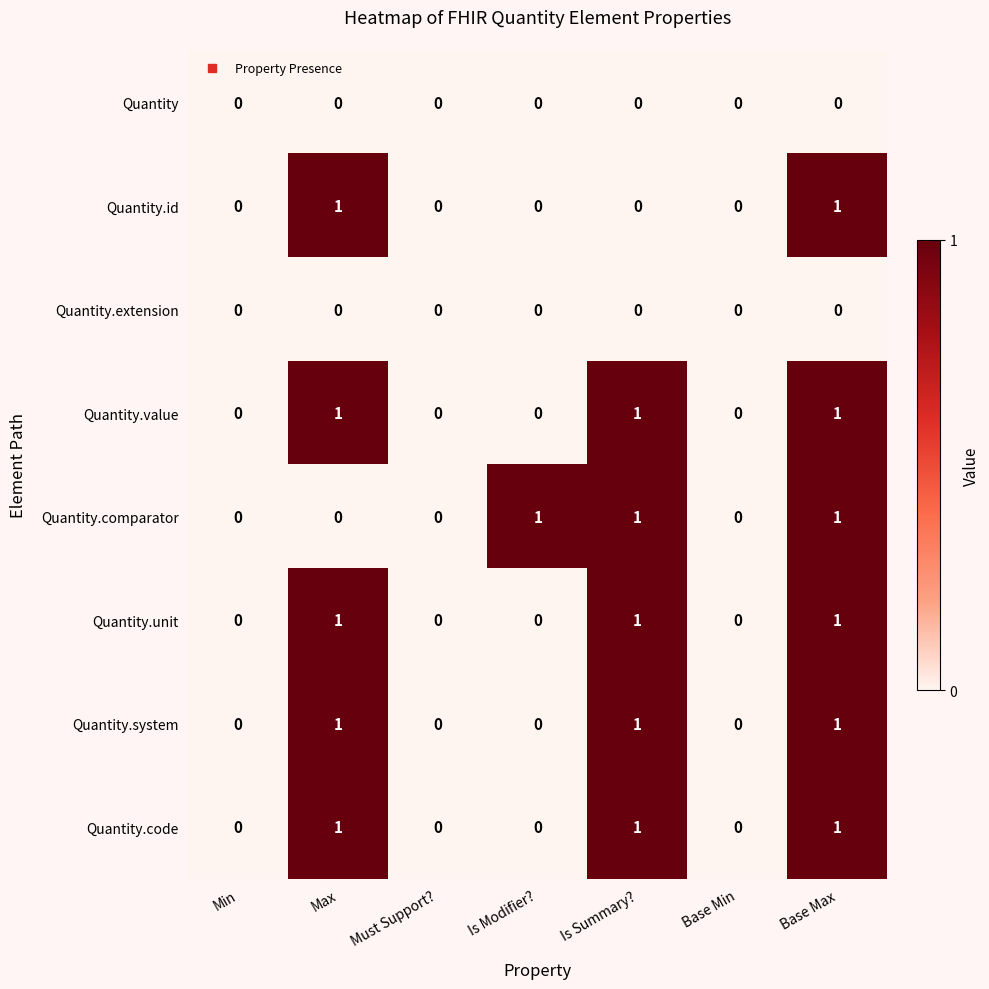

Is it true that Quantity.unit equals 0 at Is Modifier??

True